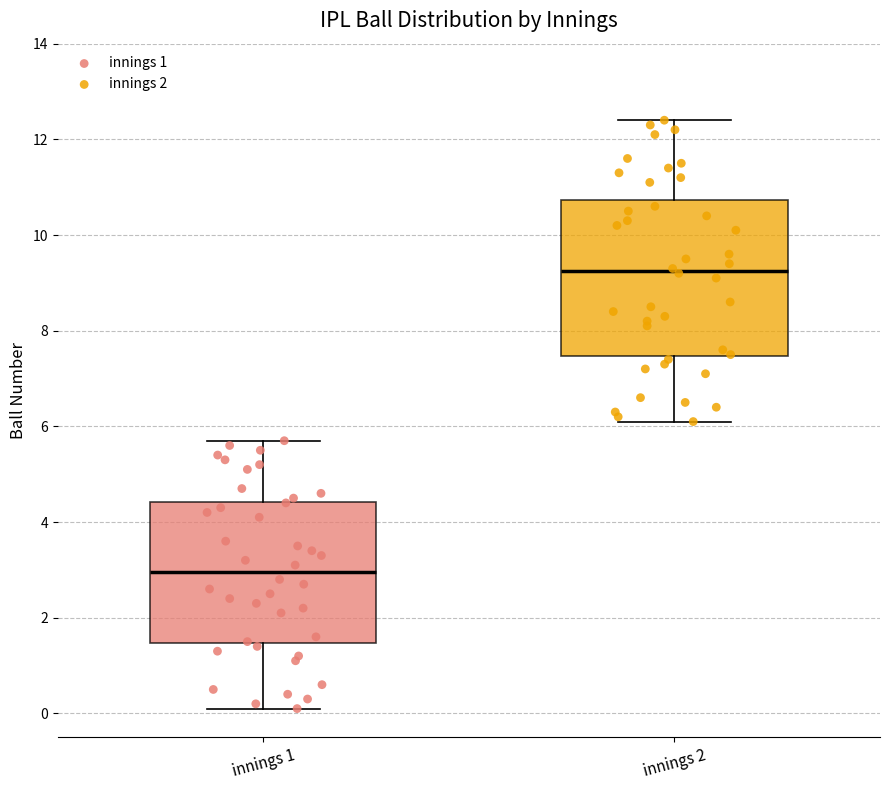

Which box is the tallest, from its lower edge to its upper edge?

innings 2